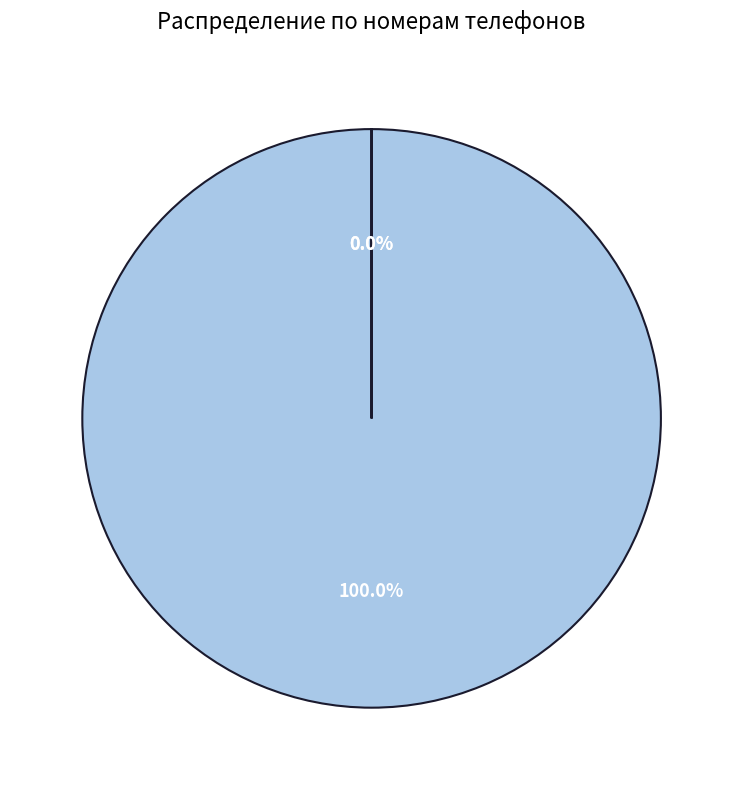

Which slice represents more than half of the pie?

ЧинЫн